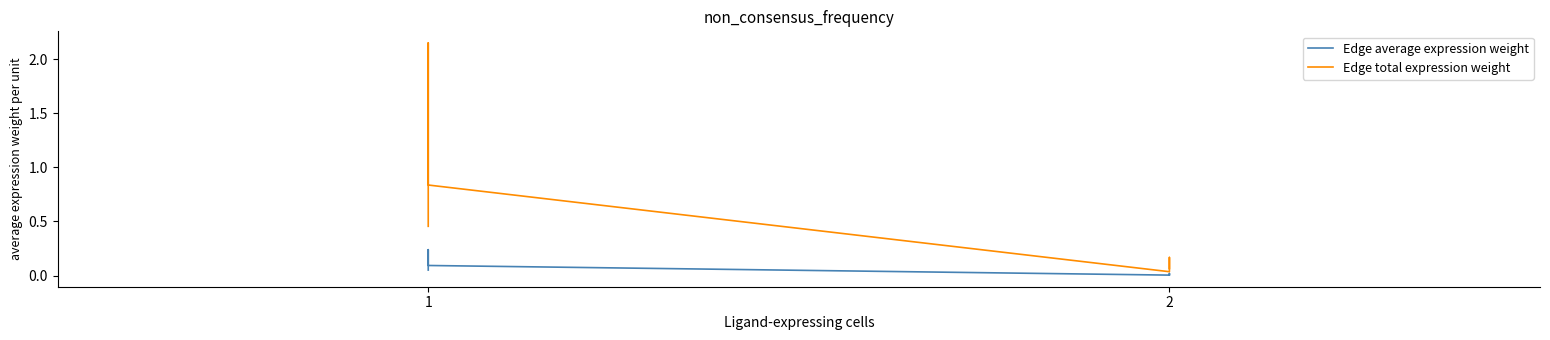

True or false: Edge average expression weight and Edge total expression weight intersect in this chart.

False